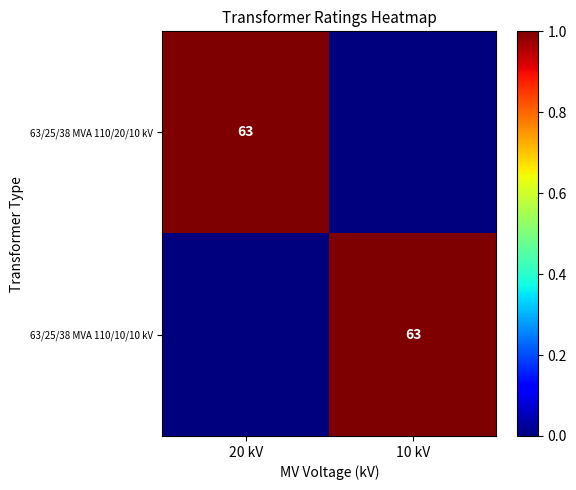

The value of 63/25/38 MVA 110/20/10 kV at 20 kV is 63. True or false?

True